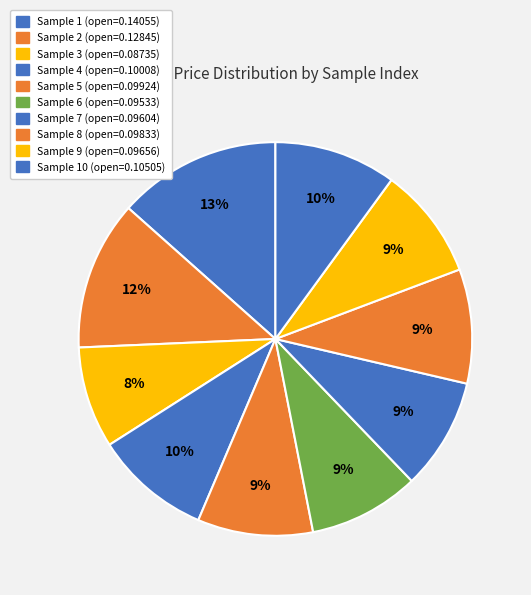

Rank the categories by value from highest to lowest.

1, 2, 10, 4, 5, 8, 9, 7, 6, 3